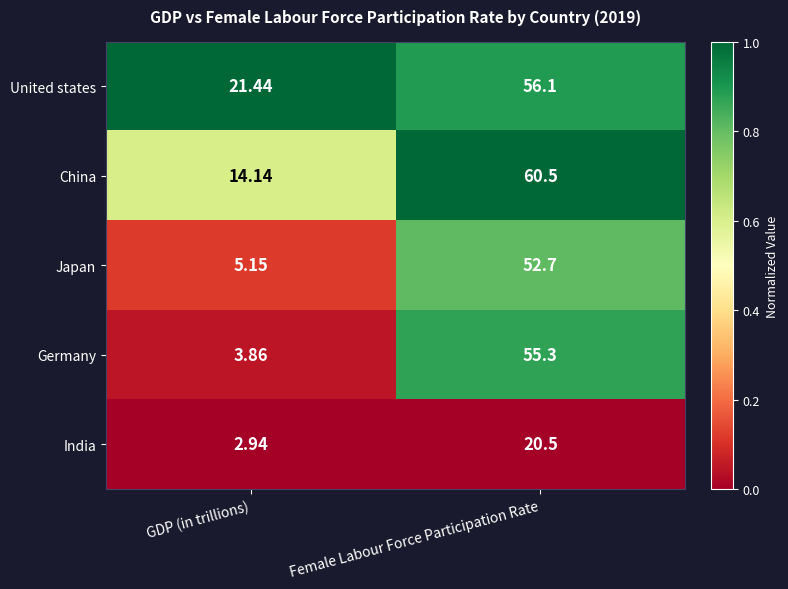

Is the value of United states at GDP (in trillions) greater than the value of Germany at Female Labour Force Participation Rate?

No